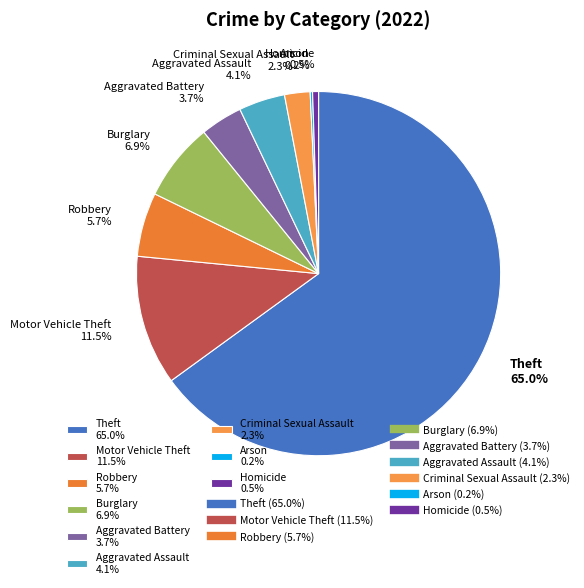

Is there any slice that represents more than half of the pie?

Yes